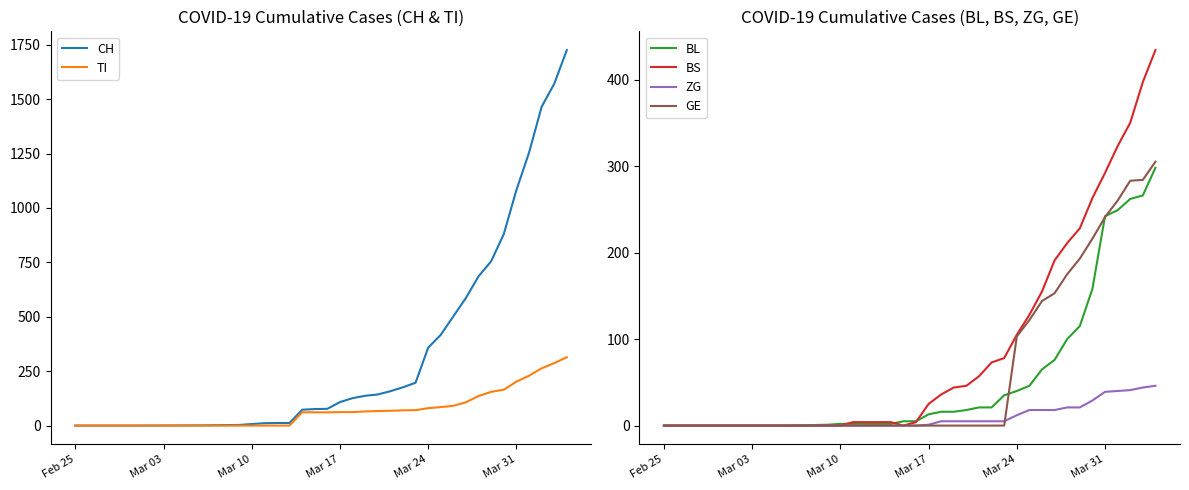

The value of GE at Mar 10 is -142. True or false?

False